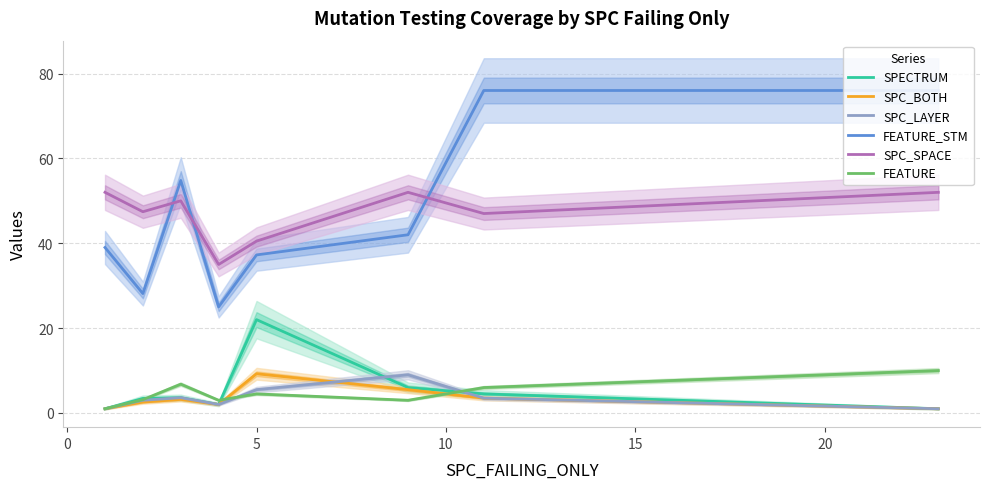

How many interior local peaks does the SPECTRUM series have?

2